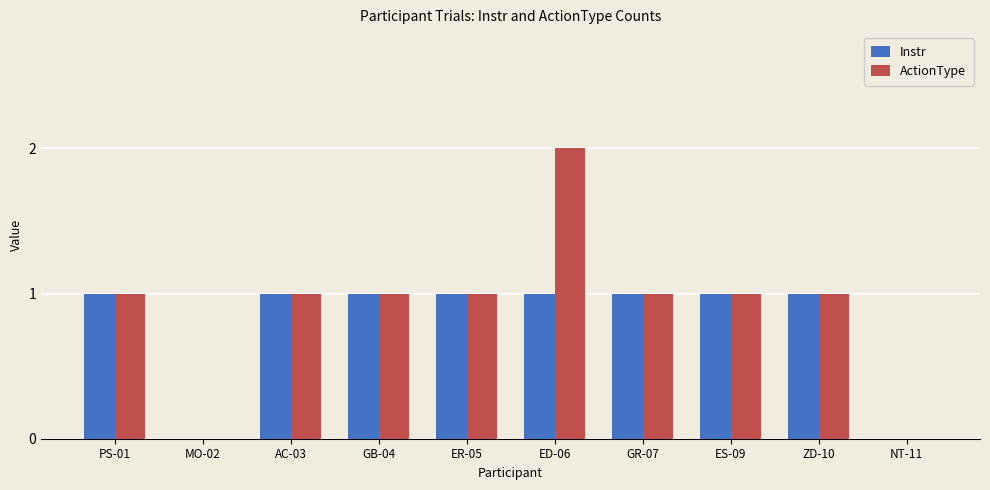

The ActionType series shows 1 at ZD-10. True or false?

True